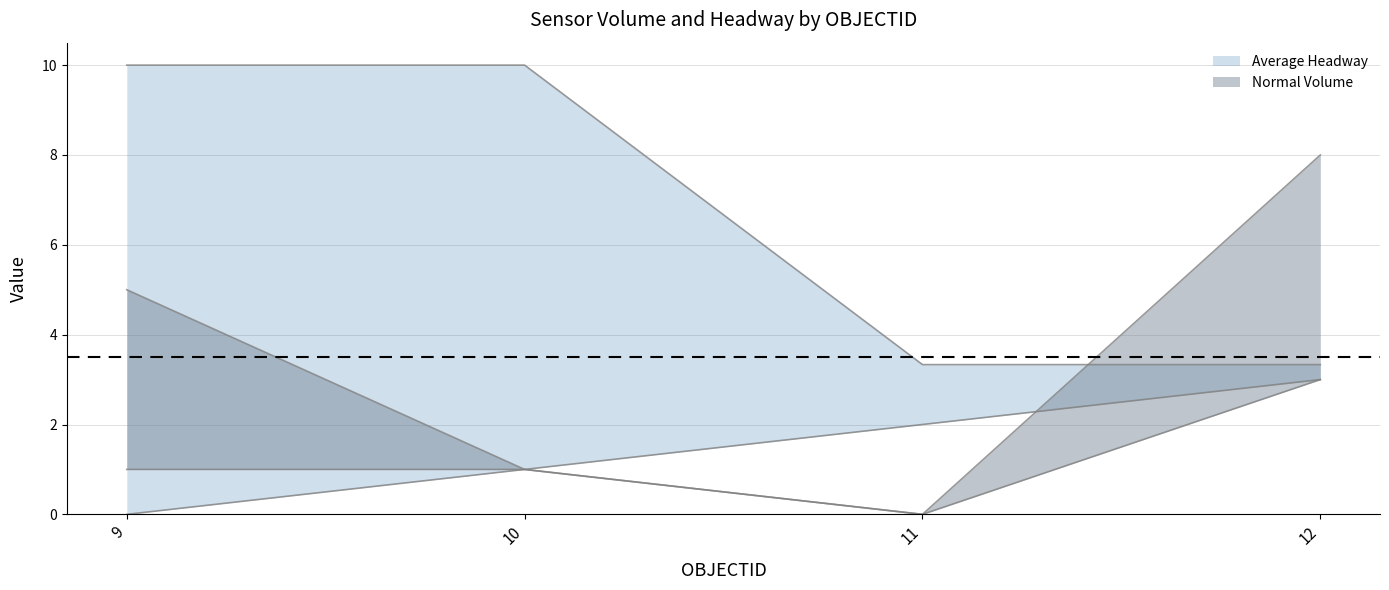

Reading left to right, list all the values displayed in this chart.

Normal Volume: 9=5.0	10=1.0	11=0.0	12=8.0
Long Volume: 9=1.0	10=1.0	11=0.0	12=3.0
Average Headway: 9=10.0	10=10.0	11=3.3	12=3.3
Lane ID: 9=0.0	10=1.0	11=2.0	12=3.0